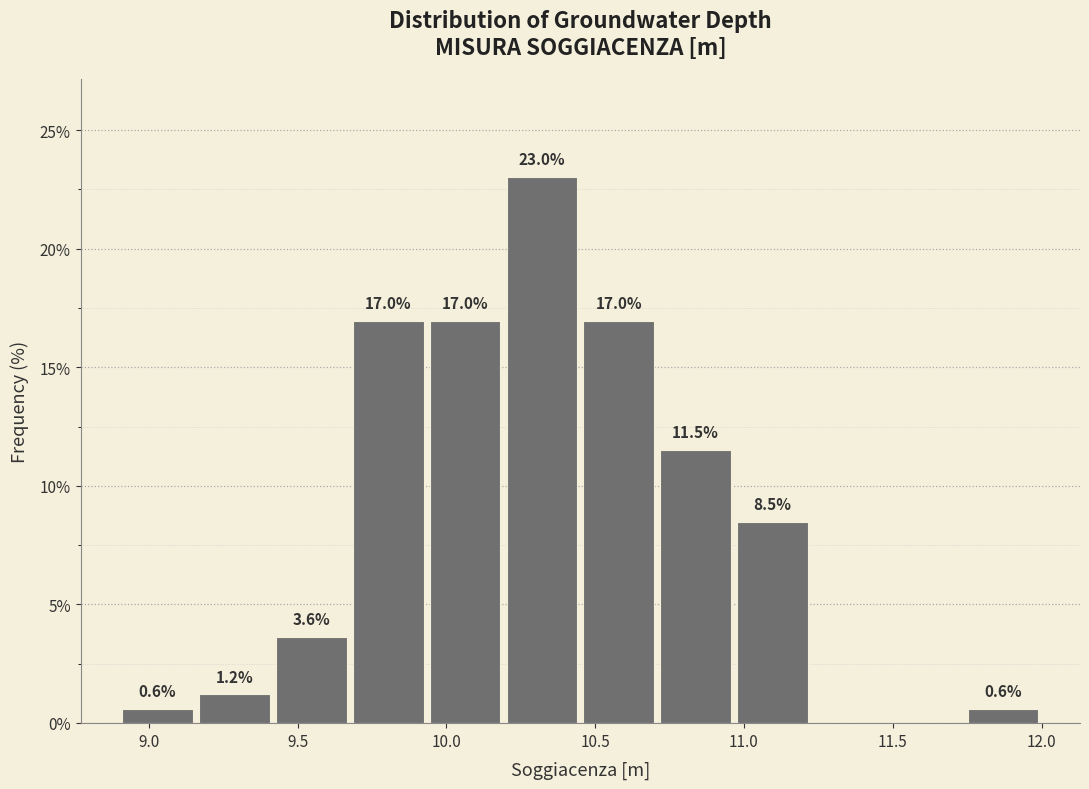

Which range on the x-axis has the tallest bar?

10.20 to 10.45